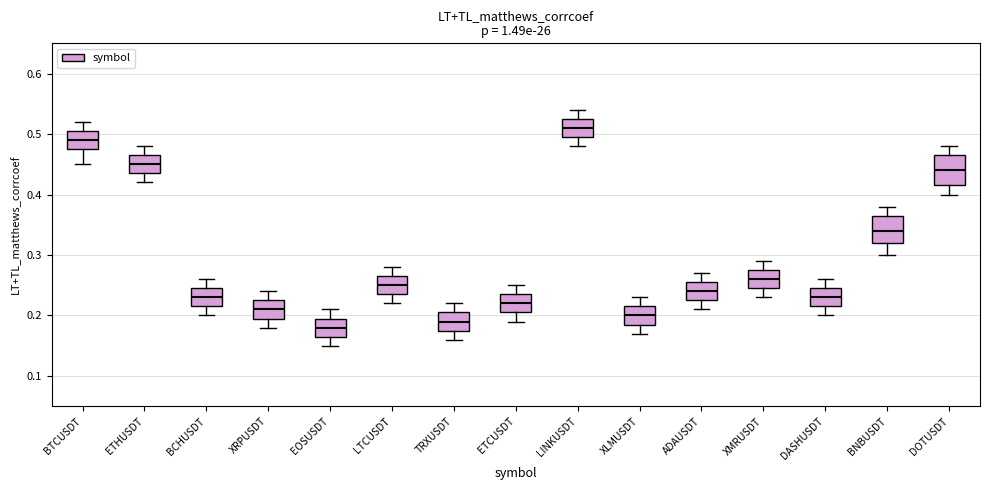

Which box has the lowest median line?

EOSUSDT